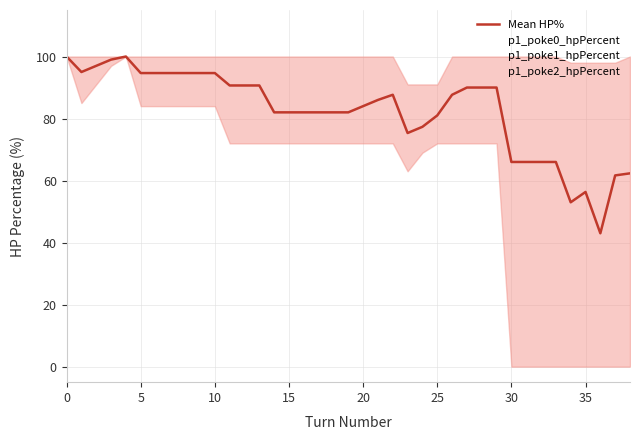

At how many categories does at least one series exceed 63?

39